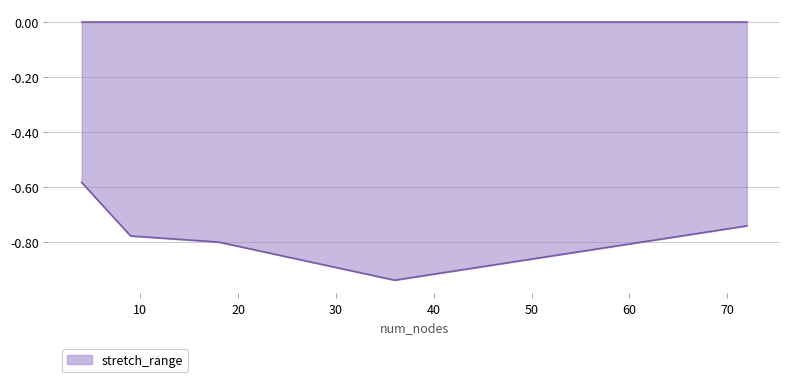

What is the sum of all values?

-3.8